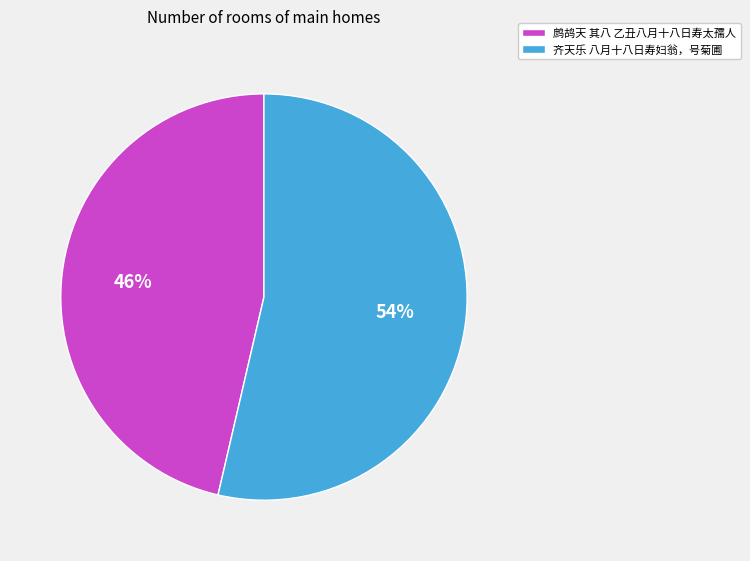

What percentage is the 齐天乐 八月十八日寿妇翁，号菊圃 slice, to the nearest percent?

54%